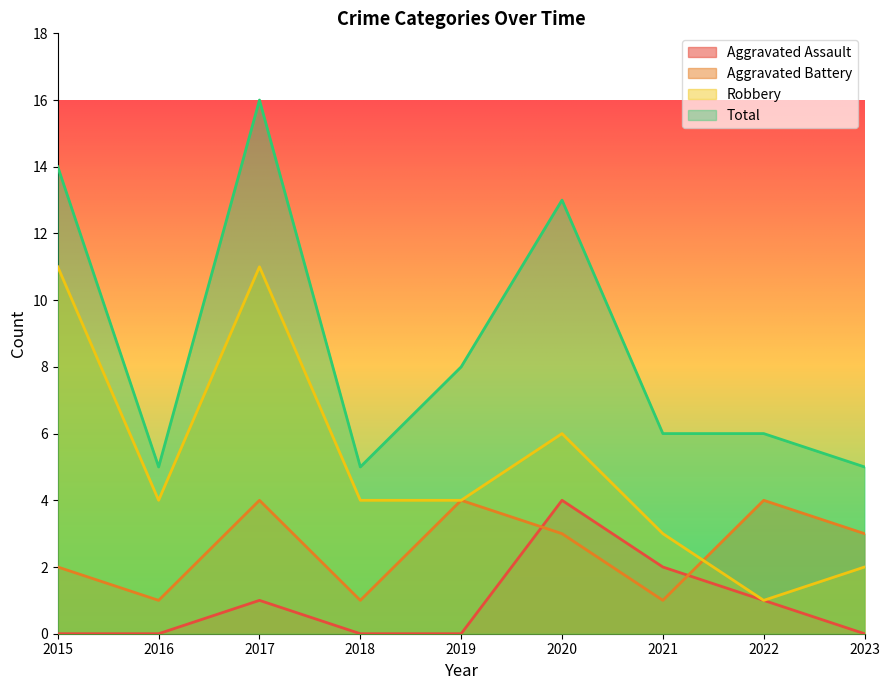

Reading right to left, what are all the values shown in this chart?

Aggravated Assault: 2023=0	2022=1	2021=2	2020=4	2019=0	2018=0	2017=1	2016=0	2015=0
Aggravated Battery: 2023=3	2022=4	2021=1	2020=3	2019=4	2018=1	2017=4	2016=1	2015=2
Robbery: 2023=2	2022=1	2021=3	2020=6	2019=4	2018=4	2017=11	2016=4	2015=11
Total: 2023=5	2022=6	2021=6	2020=13	2019=8	2018=5	2017=16	2016=5	2015=14